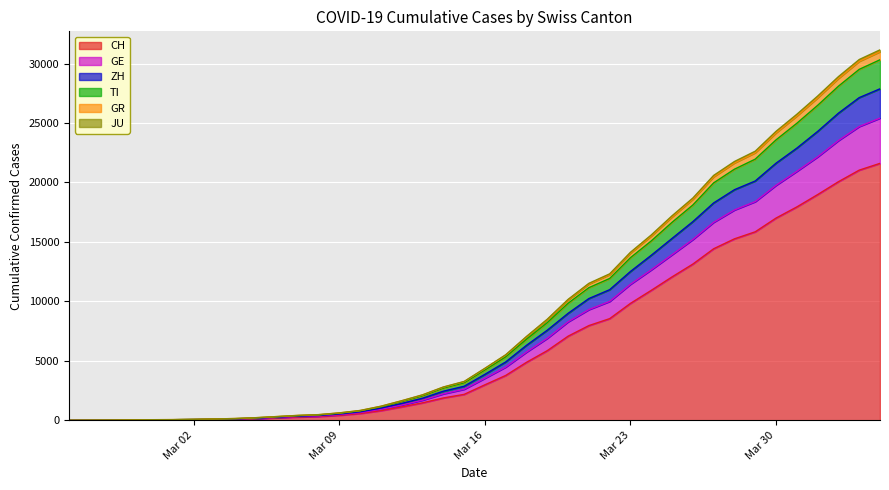

At which category is the sum across all series the highest?

2020-04-04